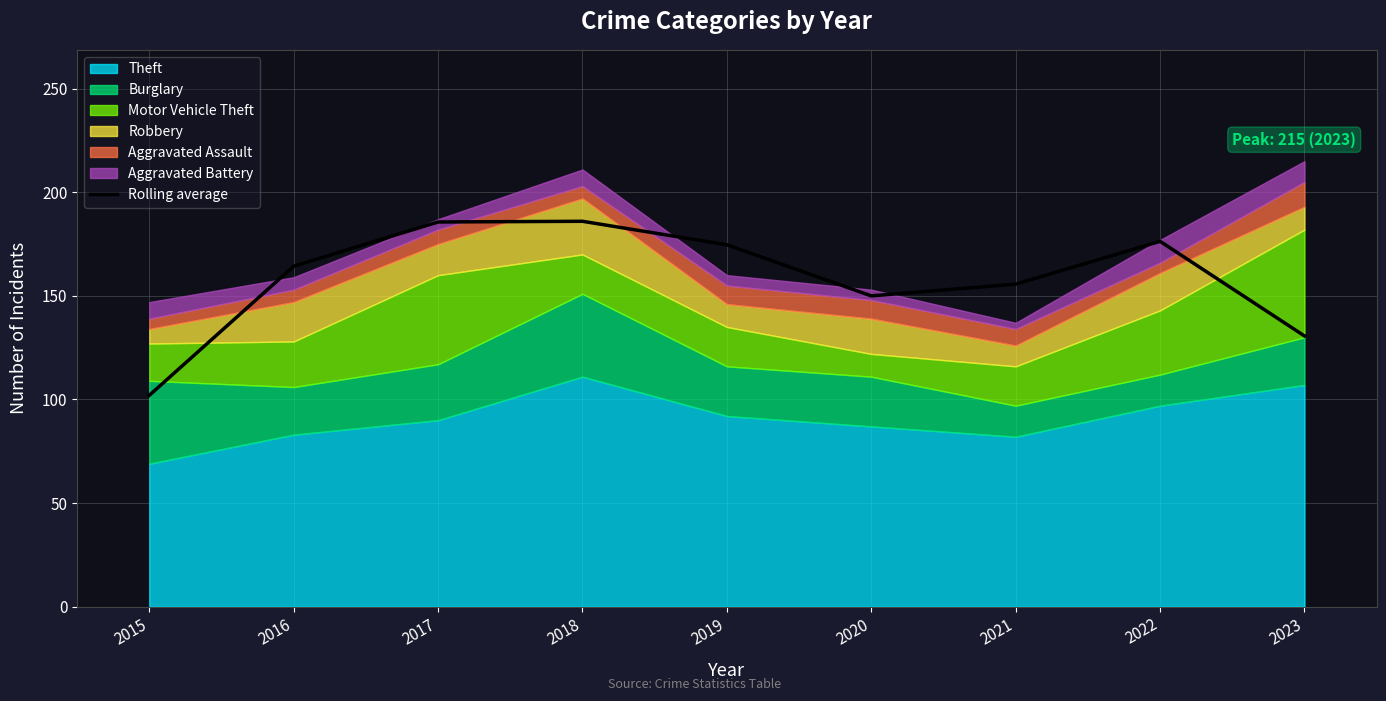

What is the highest value of the Rolling average series?

186.0